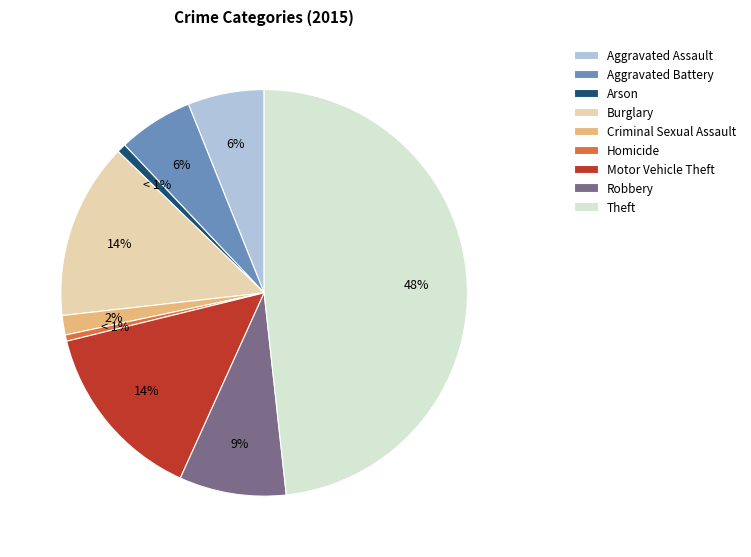

Does Aggravated Assault represent more than half of the total?

No